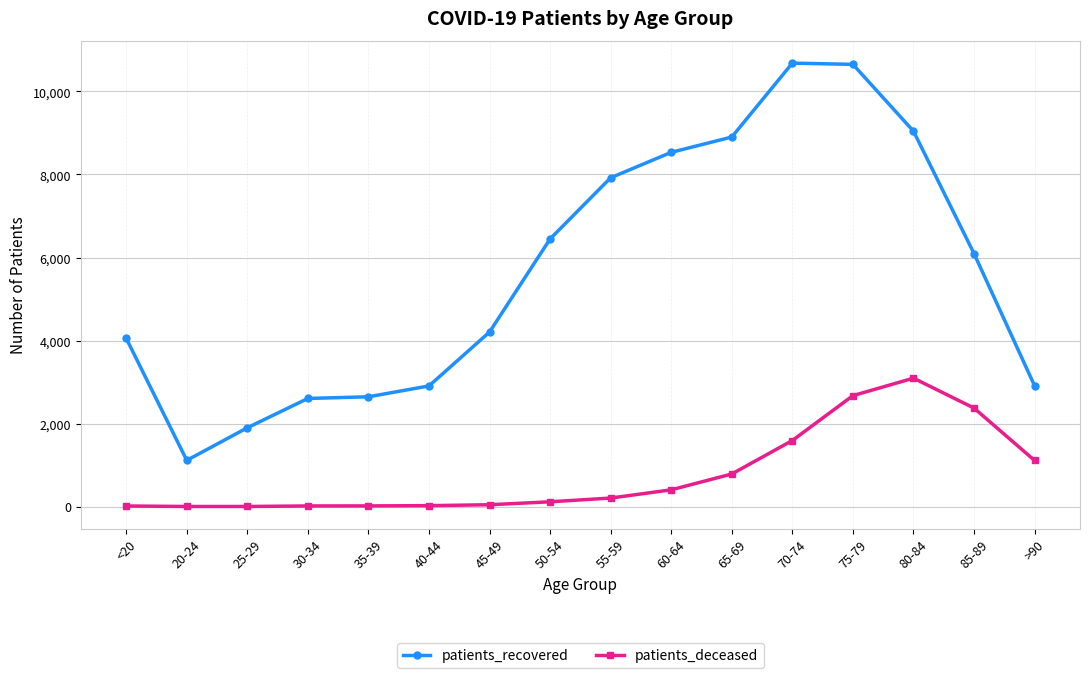

Rank the series at 85-89 from lowest to highest value.

patients_deceased, patients_recovered